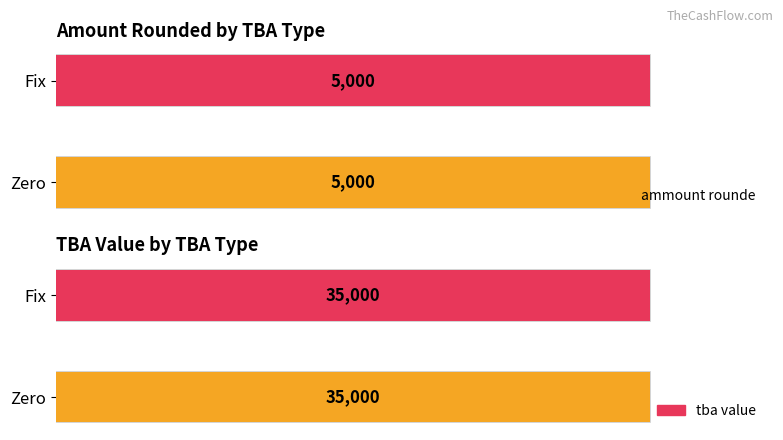

The value of tba value at Fix is 57061. True or false?

False